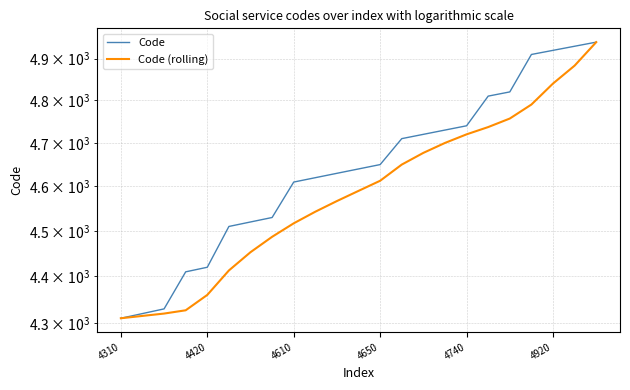

Which series has the largest range (max minus min)?

Code